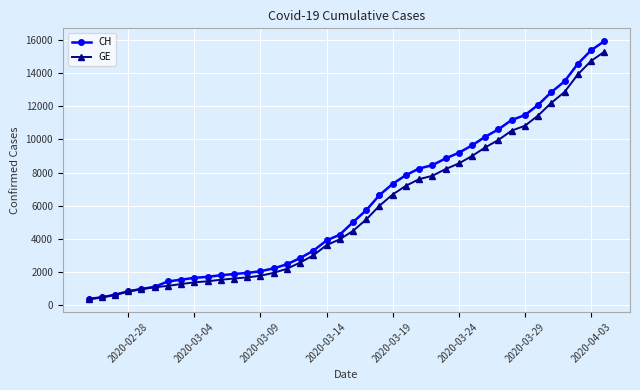

What is the minimum value shown in the chart?

375